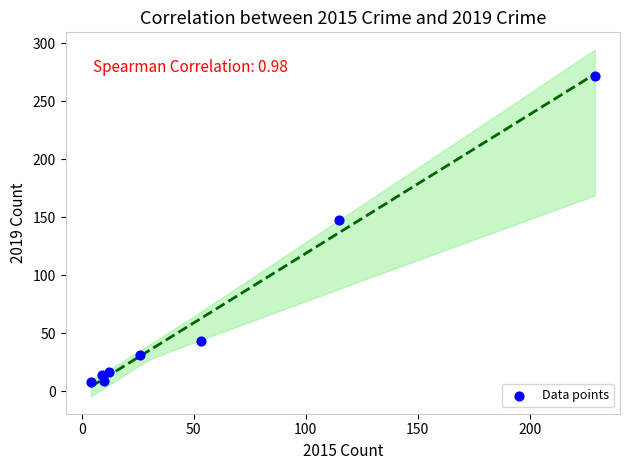

What Y value in the scatter plot is closest to 140?

148